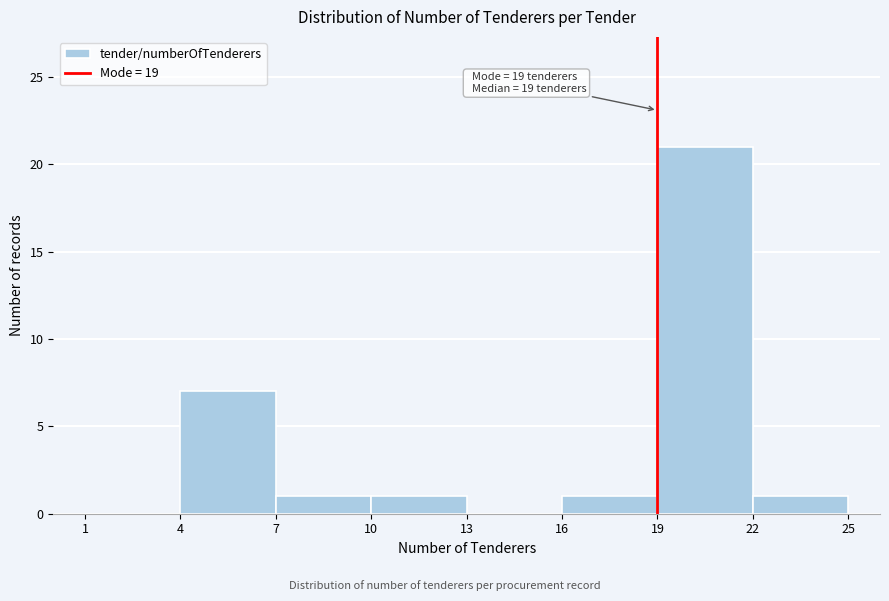

Over which range of the x-axis is the bar tallest?

19 to 22